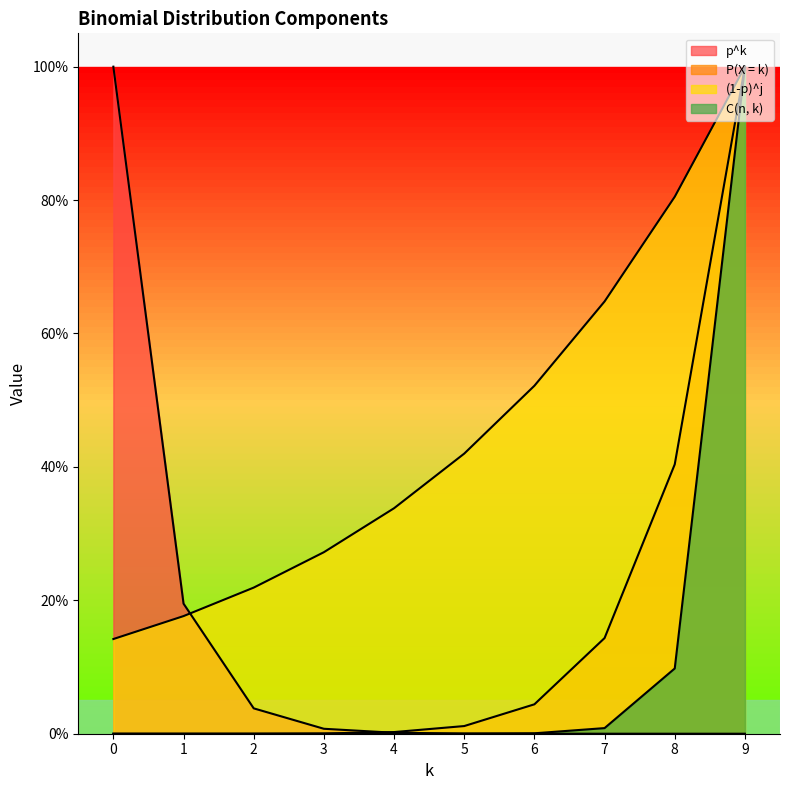

The value of P(X = k) at 5 is 1.7. True or false?

False